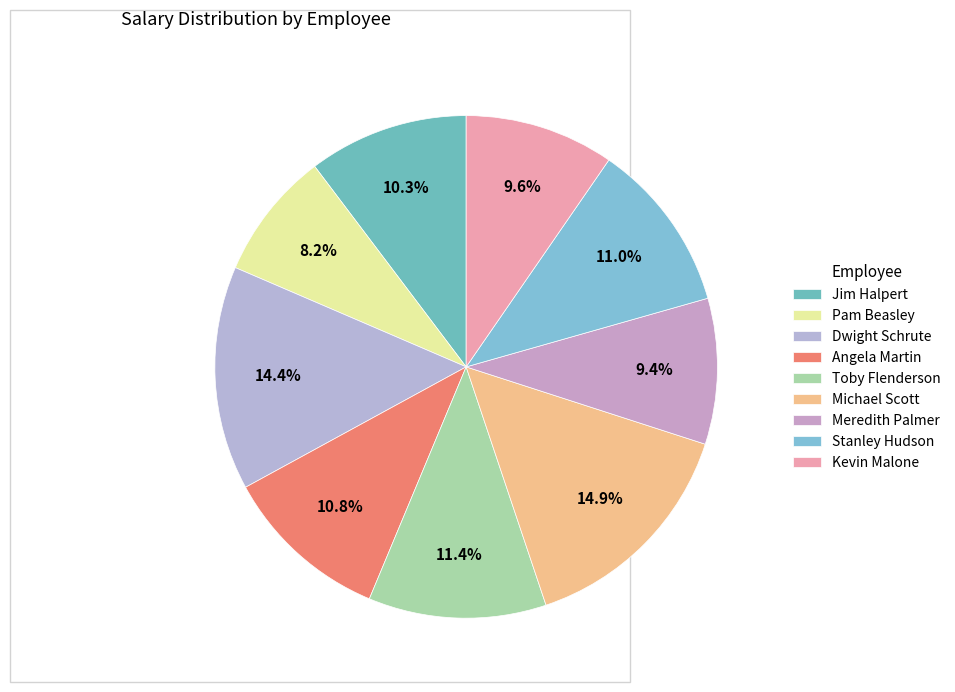

Combined, do Jim Halpert and Michael Scott account for over 50%?

No